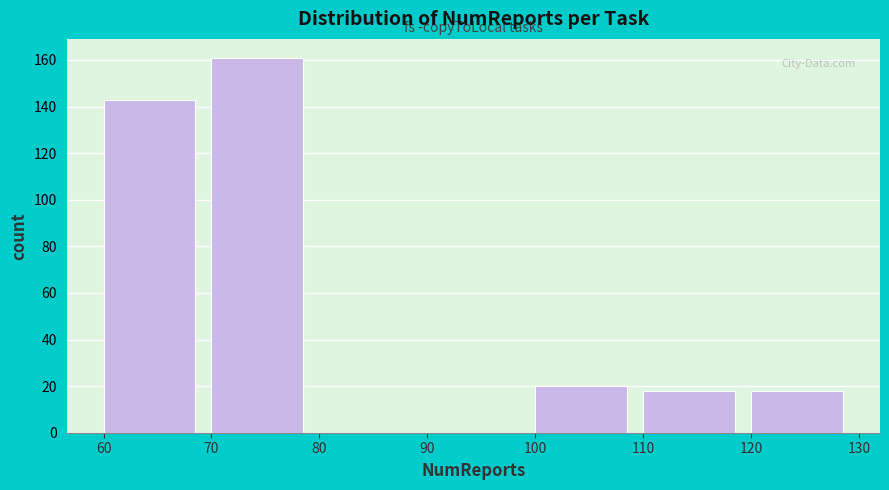

What is the height of the bar covering 60 to 70 on the x-axis? The values are not printed on the chart, so give them approximately, as read against the axis.

144